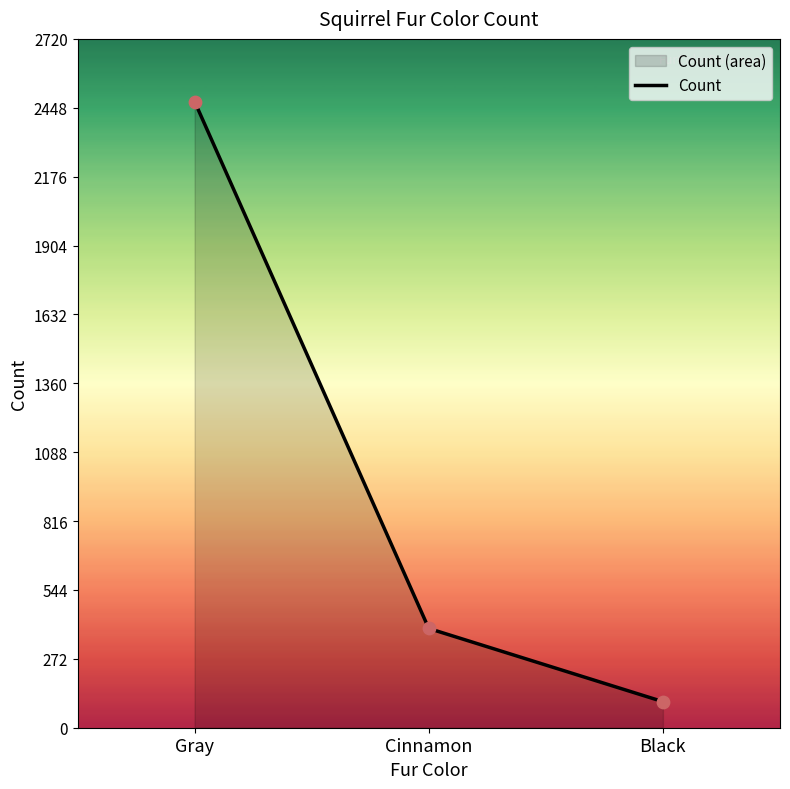

Between Gray and Cinnamon, which is larger?

Gray